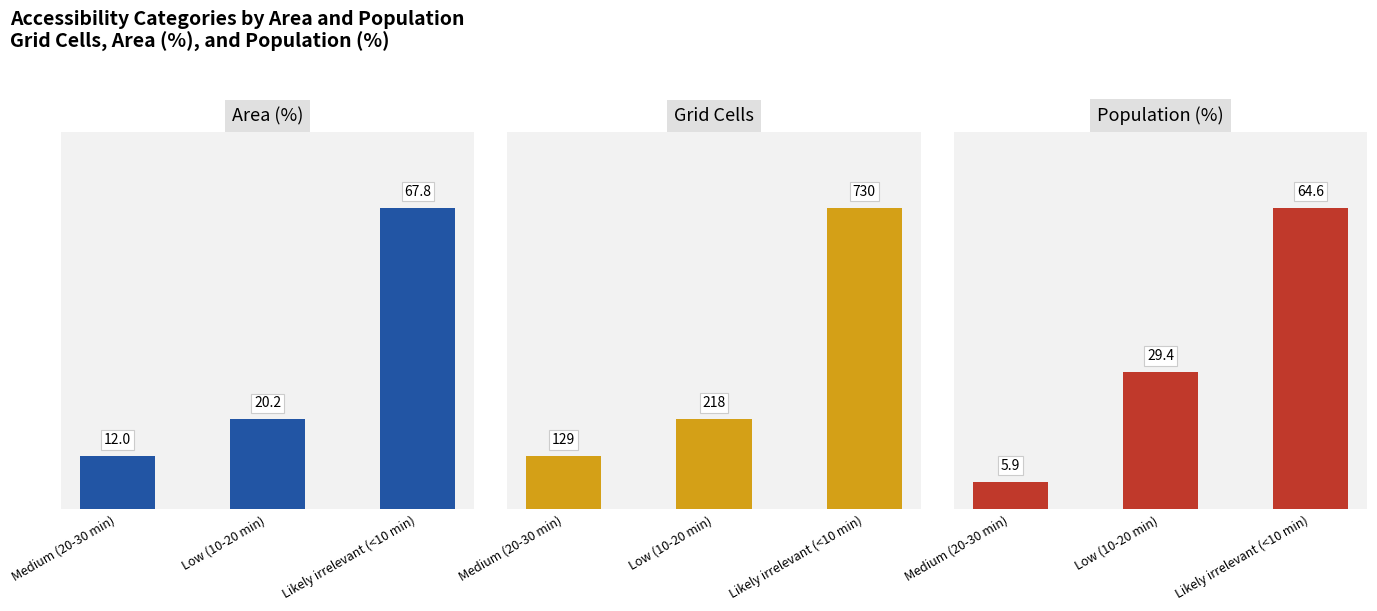

What are all the series names shown in the legend?

Area (%), Grid Cells, Population (%)